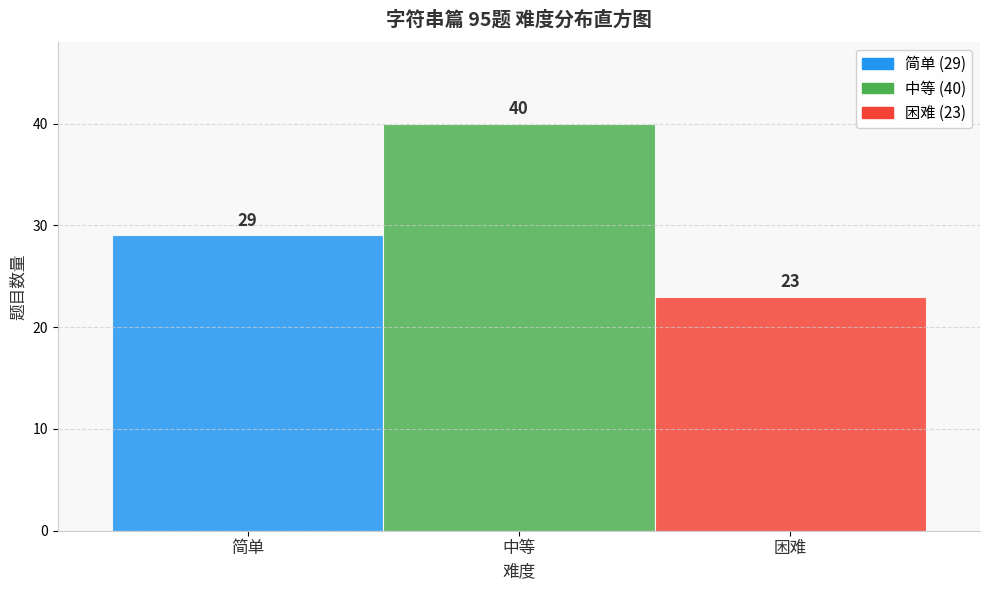

Reading left to right, what are all the values shown in this chart?

简单=29	中等=40	困难=23